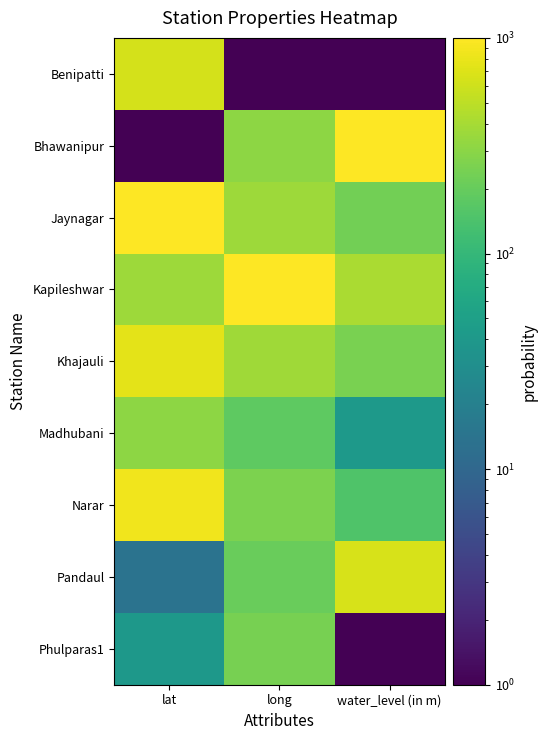

Which series changed the most between lat and long?

Benipatti